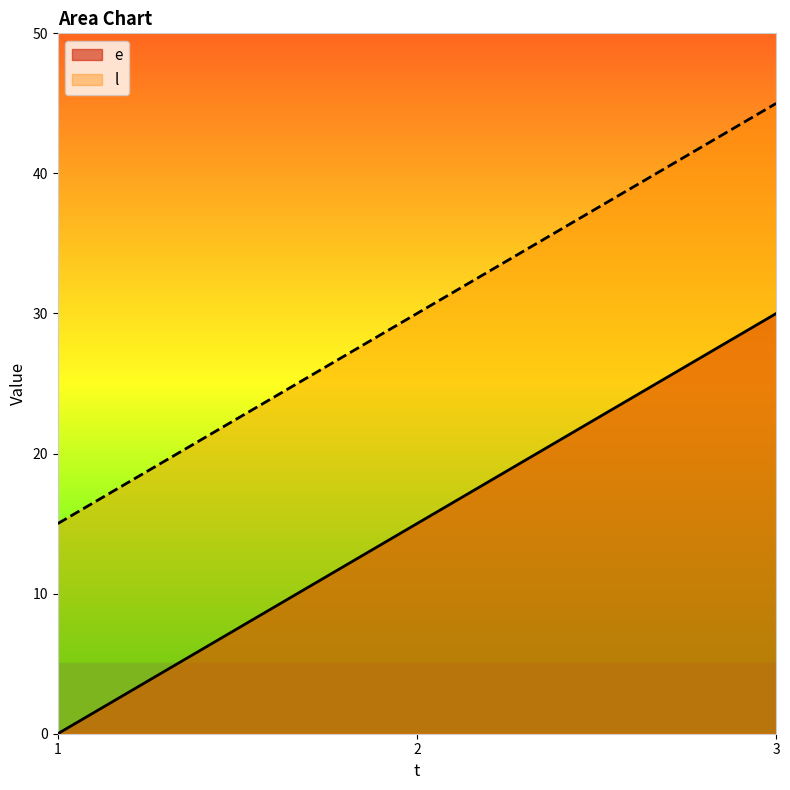

True or false: l has a value of 11 at 3.

False